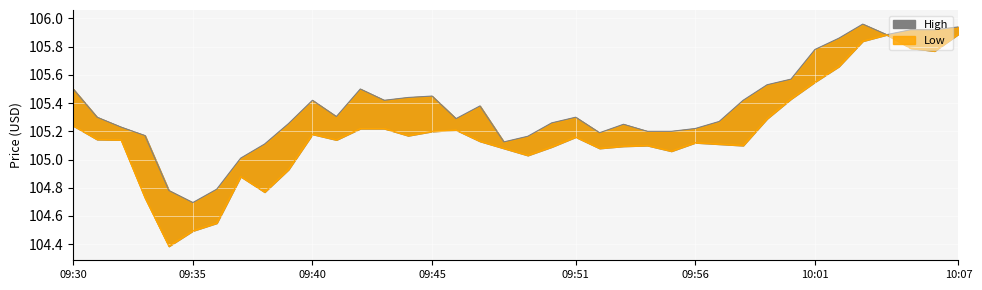

Reading left to right, what are all the values shown in this chart?

High: 105.5	105.3	105.2	105.2	104.8	104.7	104.8	105.0	105.1	105.3	105.4	105.3	105.5	105.4	105.4	105.5	105.3	105.4	105.1	105.2	105.3	105.3	105.2	105.2	105.2	105.2	105.2	105.3	105.4	105.5	105.6	105.8	105.9	106.0	105.9	105.9	105.9	105.9
Low: 105.2	105.1	105.1	104.7	104.4	104.5	104.5	104.9	104.8	104.9	105.2	105.1	105.2	105.2	105.2	105.2	105.2	105.1	105.1	105.0	105.1	105.2	105.1	105.1	105.1	105.1	105.1	105.1	105.1	105.3	105.4	105.5	105.7	105.8	105.9	105.8	105.8	105.9